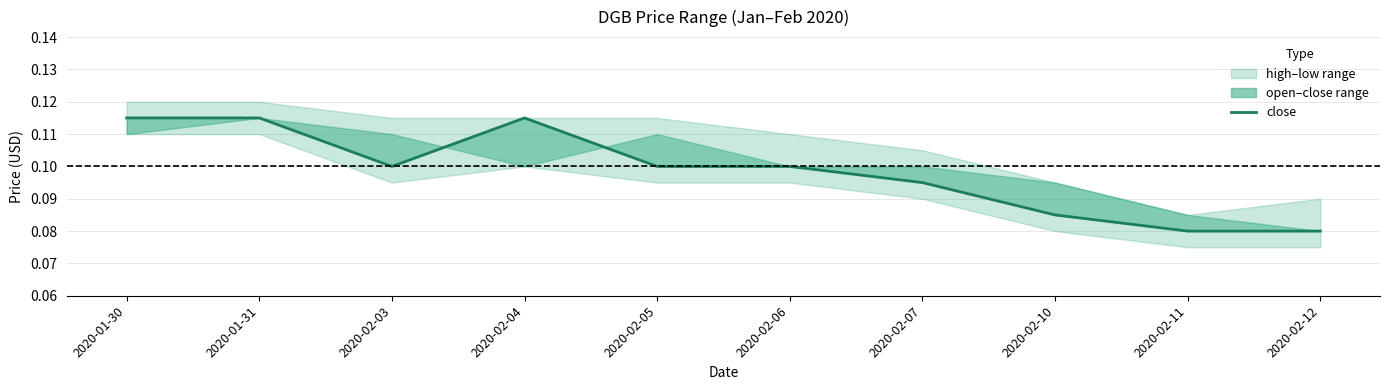

What is the sum of the values at 2020-01-31 and 2020-02-10?

0.2